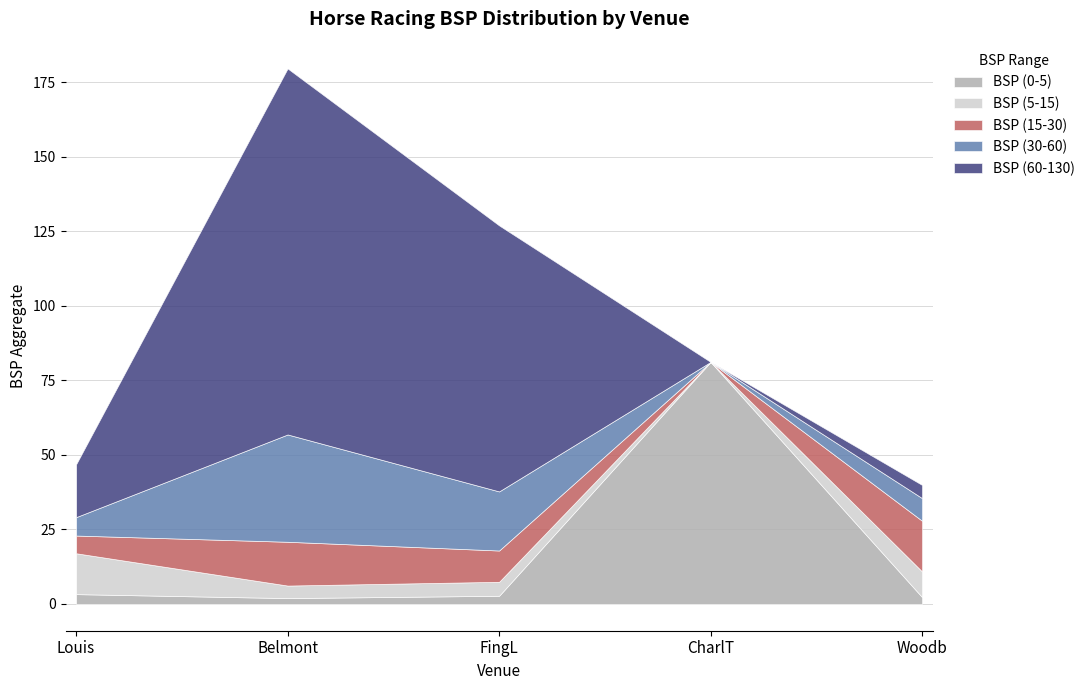

Which category has the highest value in the BSP (60-130) series?

Belmont